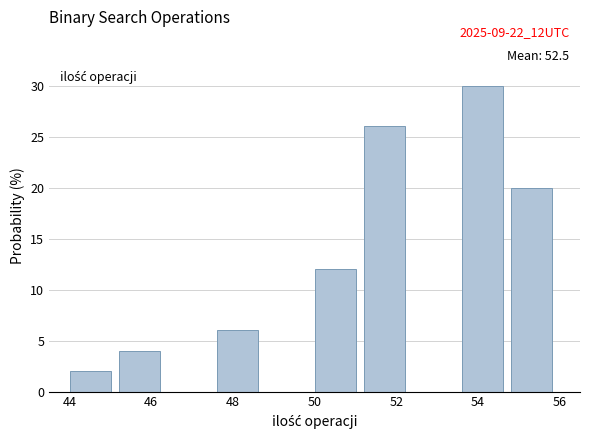

Over which range of the x-axis is the bar tallest?

53.6 to 54.8